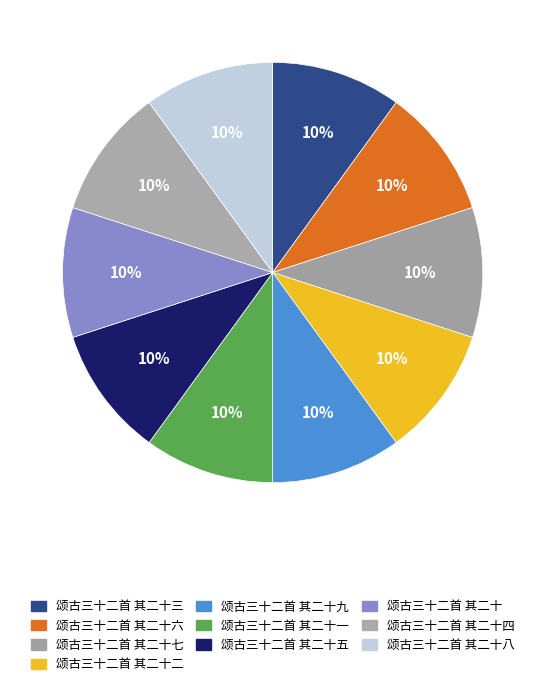

To the nearest percent, what percentage of the pie is 颂古三十二首 其二十二?

10%